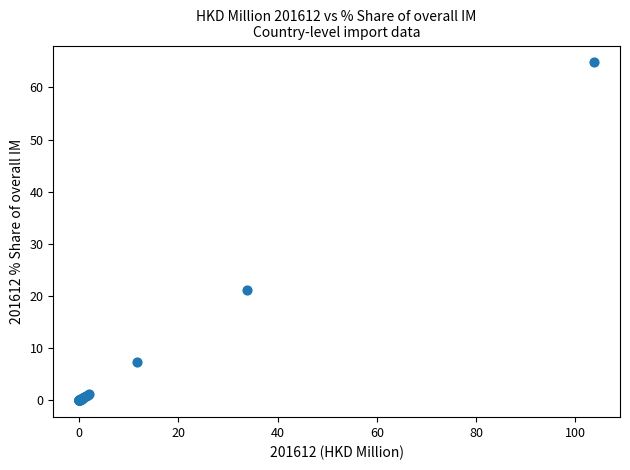

What Y value in the scatter plot is closest to 32?

21.2